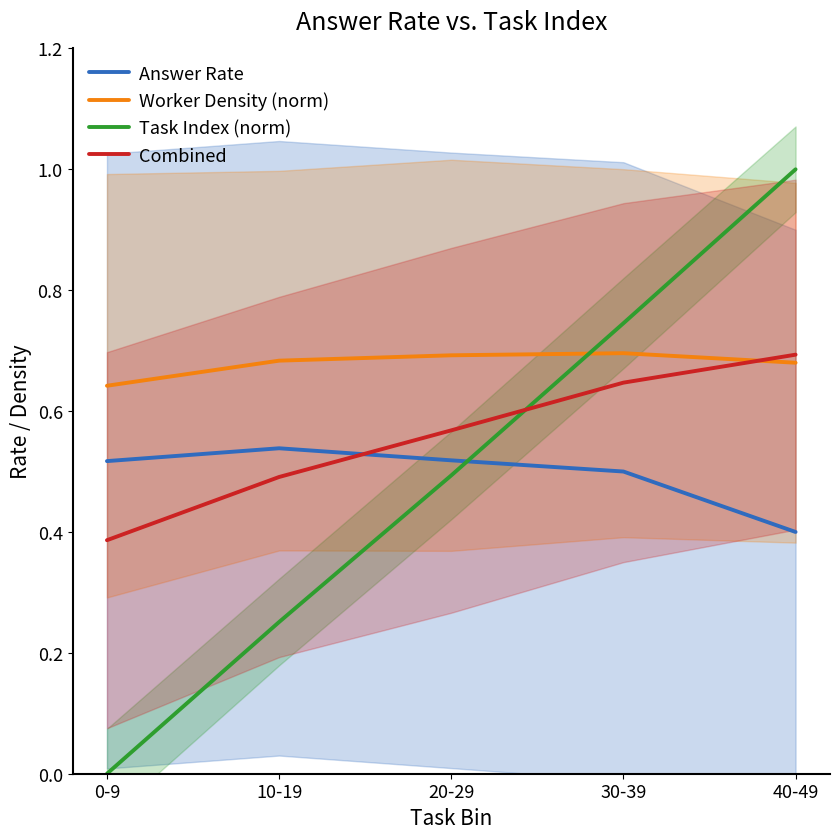

Which series has the largest range (max minus min)?

Task Index (norm)